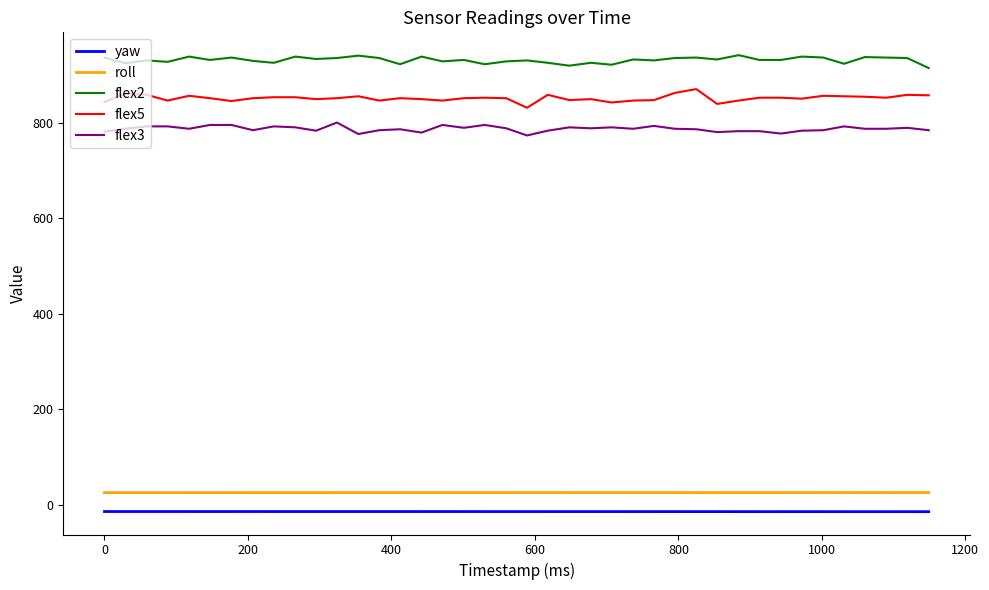

What is the maximum value for flex2?

941.0